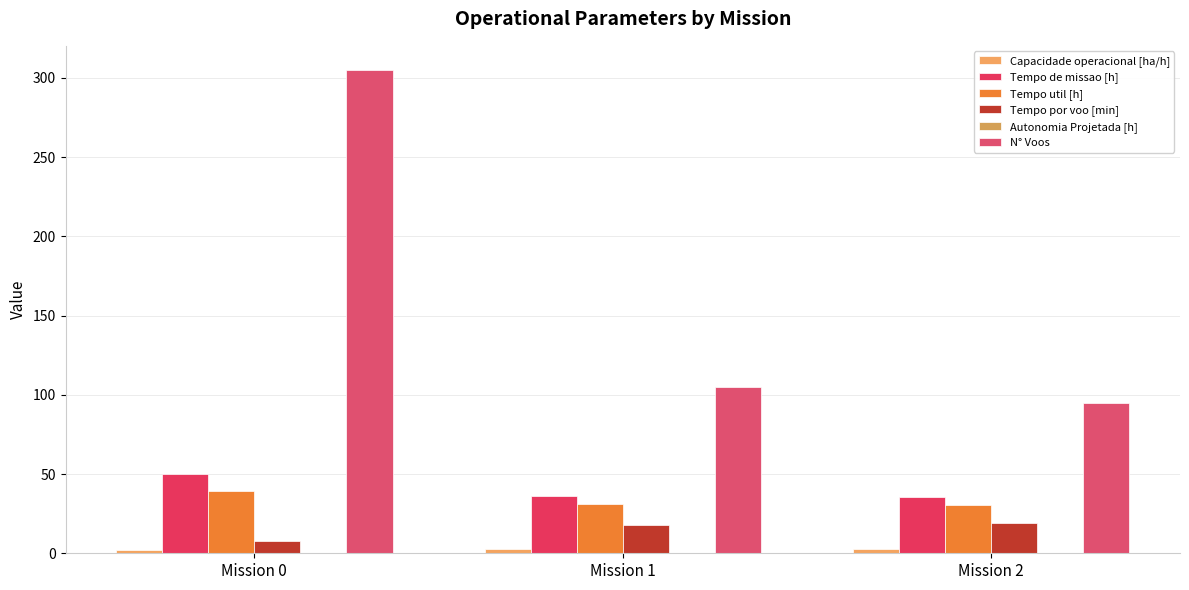

Does the chart contain stacked bars?

No